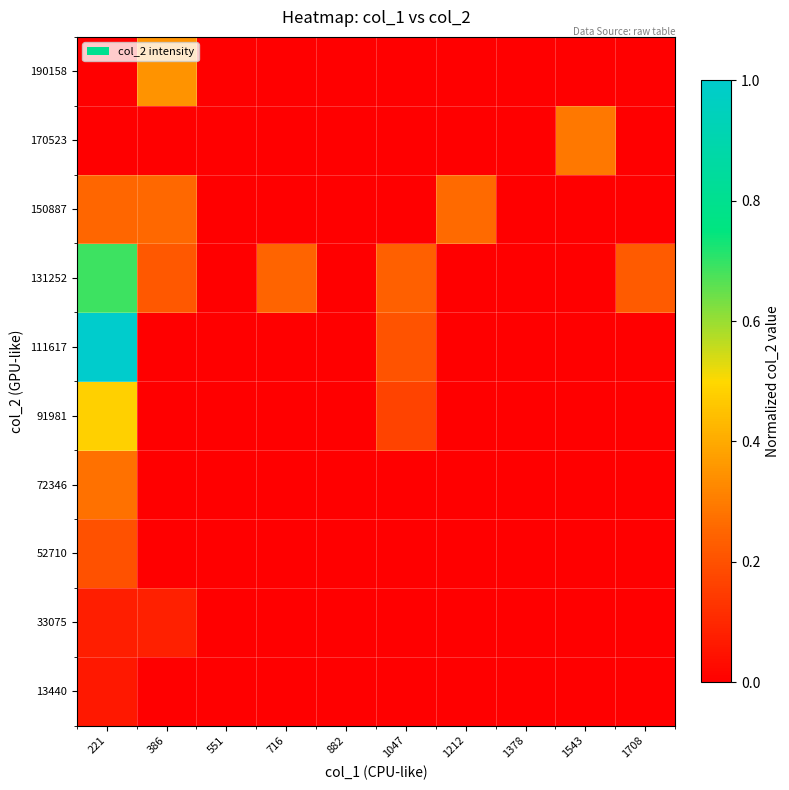

At which category is the sum across all series the highest?

221